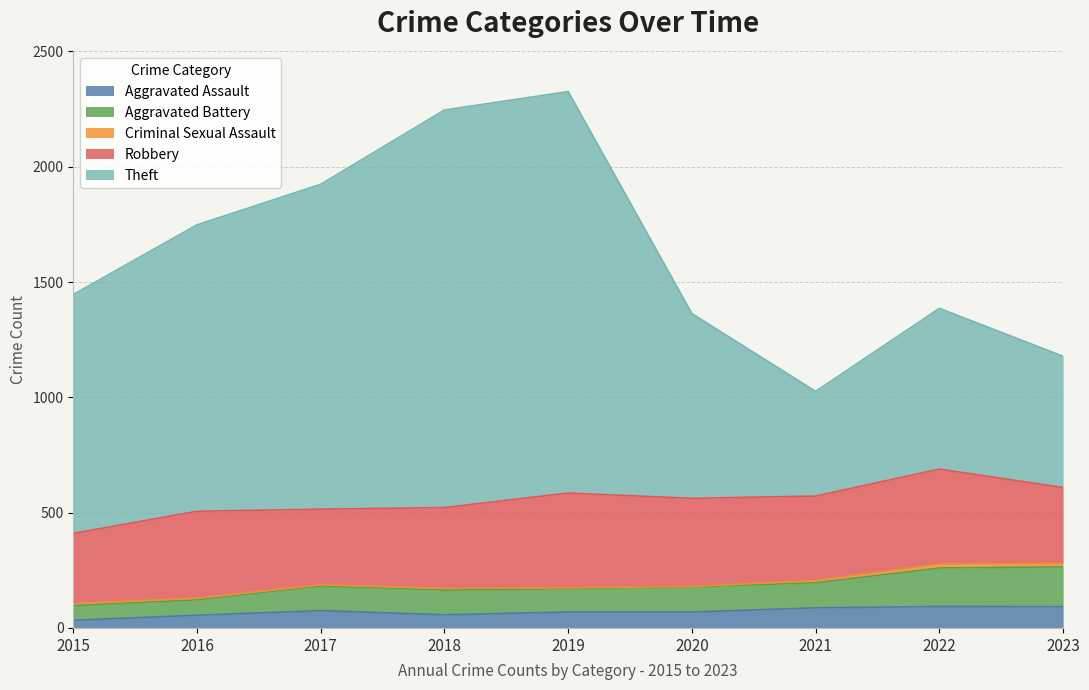

True or false: Aggravated Assault has a value of 92 at 2023.

True